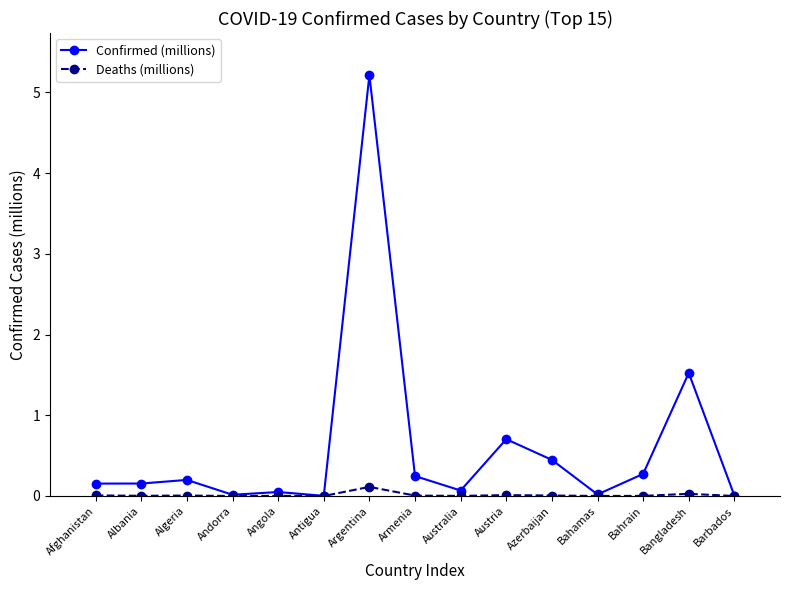

True or false: Confirmed (millions) has a value of 0.0 at Barbados.

True